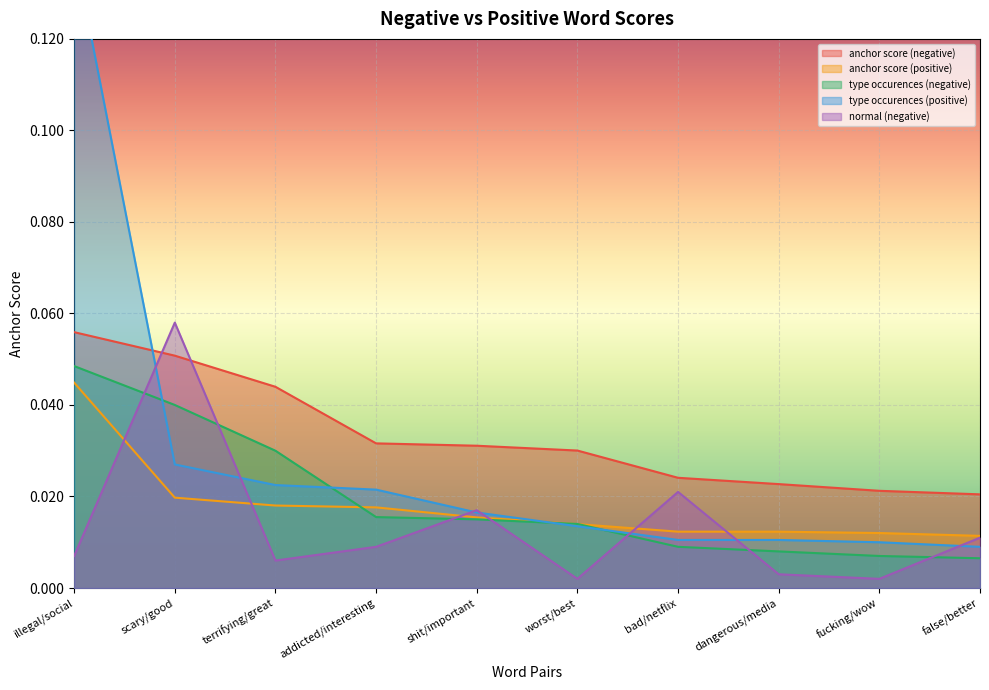

Which category has the lowest value across all series?

worst/best